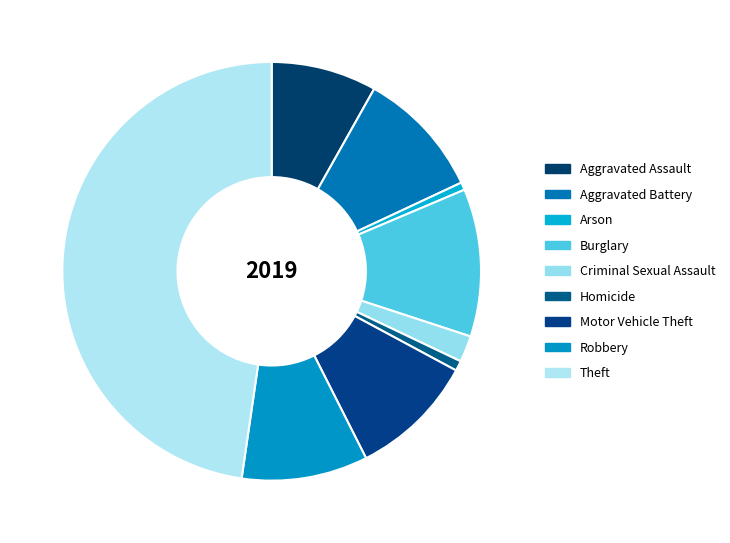

What percentage is NOT represented by Aggravated Assault?

91.9%